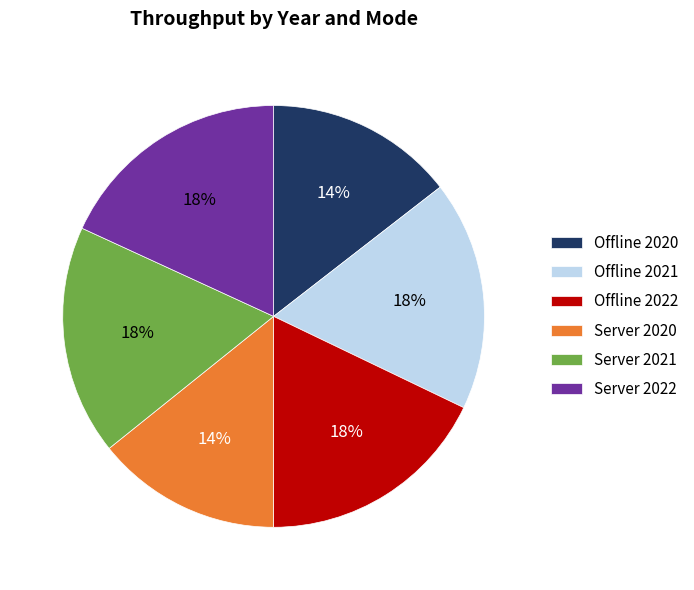

To the nearest percent, what portion does Offline 2020 represent?

14%